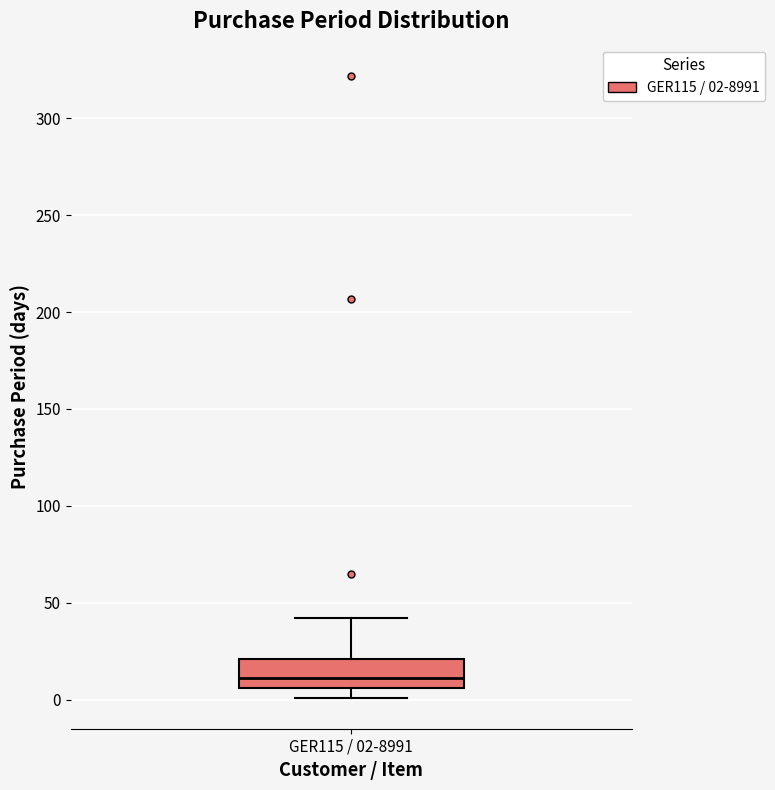

Transcribe this box plot: give where the median line is, the range the box spans, and where the two whiskers end, as read against the y-axis. The values are not printed on the chart, so give them approximately, as read against the axis.

median 10, box 5 to 20, whiskers 0 to 40